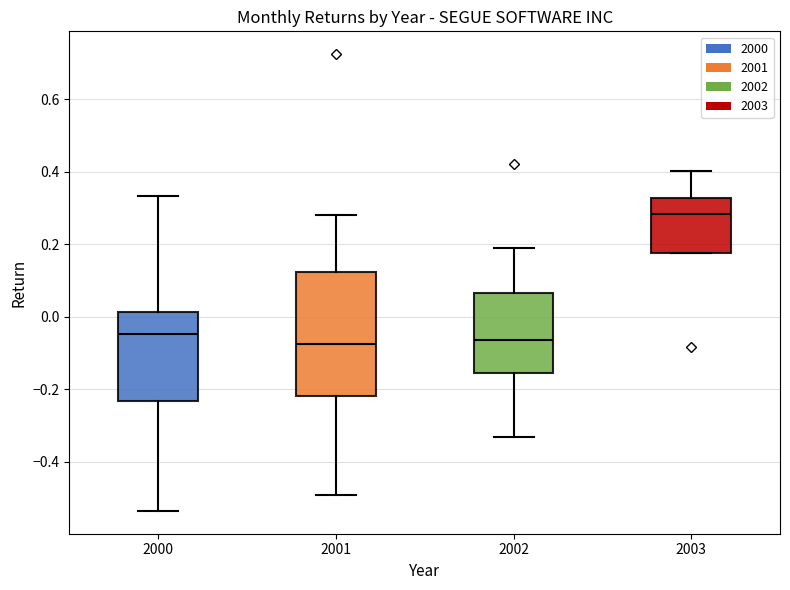

Reading left to right, transcribe this box plot: for each box, give where its median line is, the range the box spans, and where its two whiskers end, as read against the y-axis. The values are not printed on the chart, so give them approximately, as read against the axis.

2000: median -0.04, box -0.24 to 0.02, whiskers -0.54 to 0.34
2001: median -0.08, box -0.22 to 0.12, whiskers -0.50 to 0.28
2002: median -0.06, box -0.16 to 0.06, whiskers -0.34 to 0.20
2003: median 0.28, box 0.18 to 0.32, whiskers 0.18 to 0.40